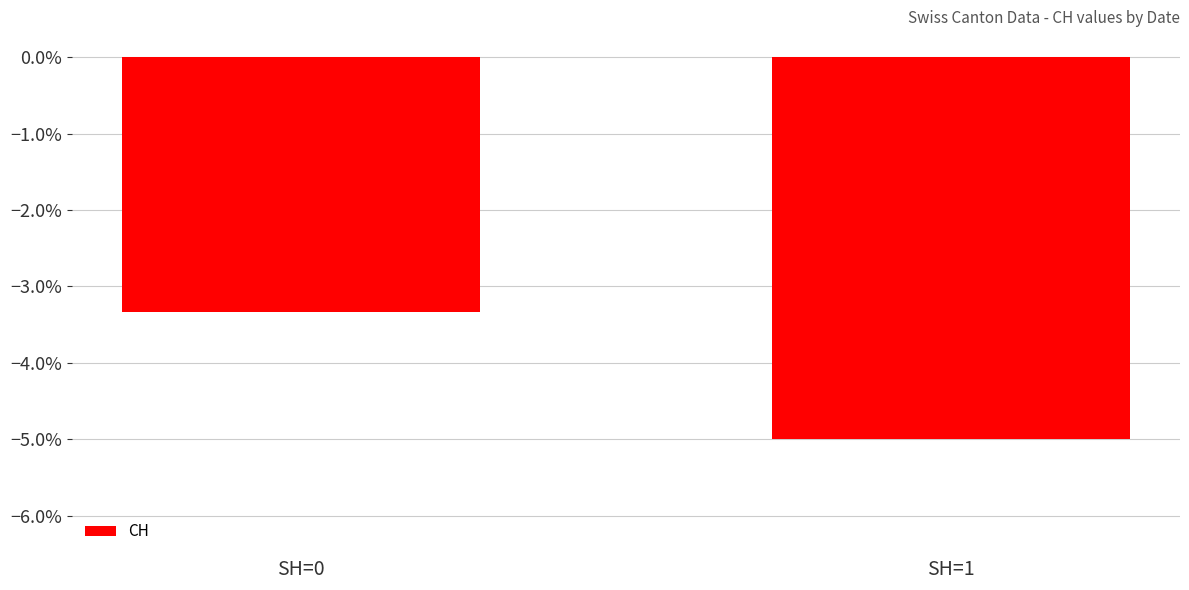

Are the bars horizontal?

No